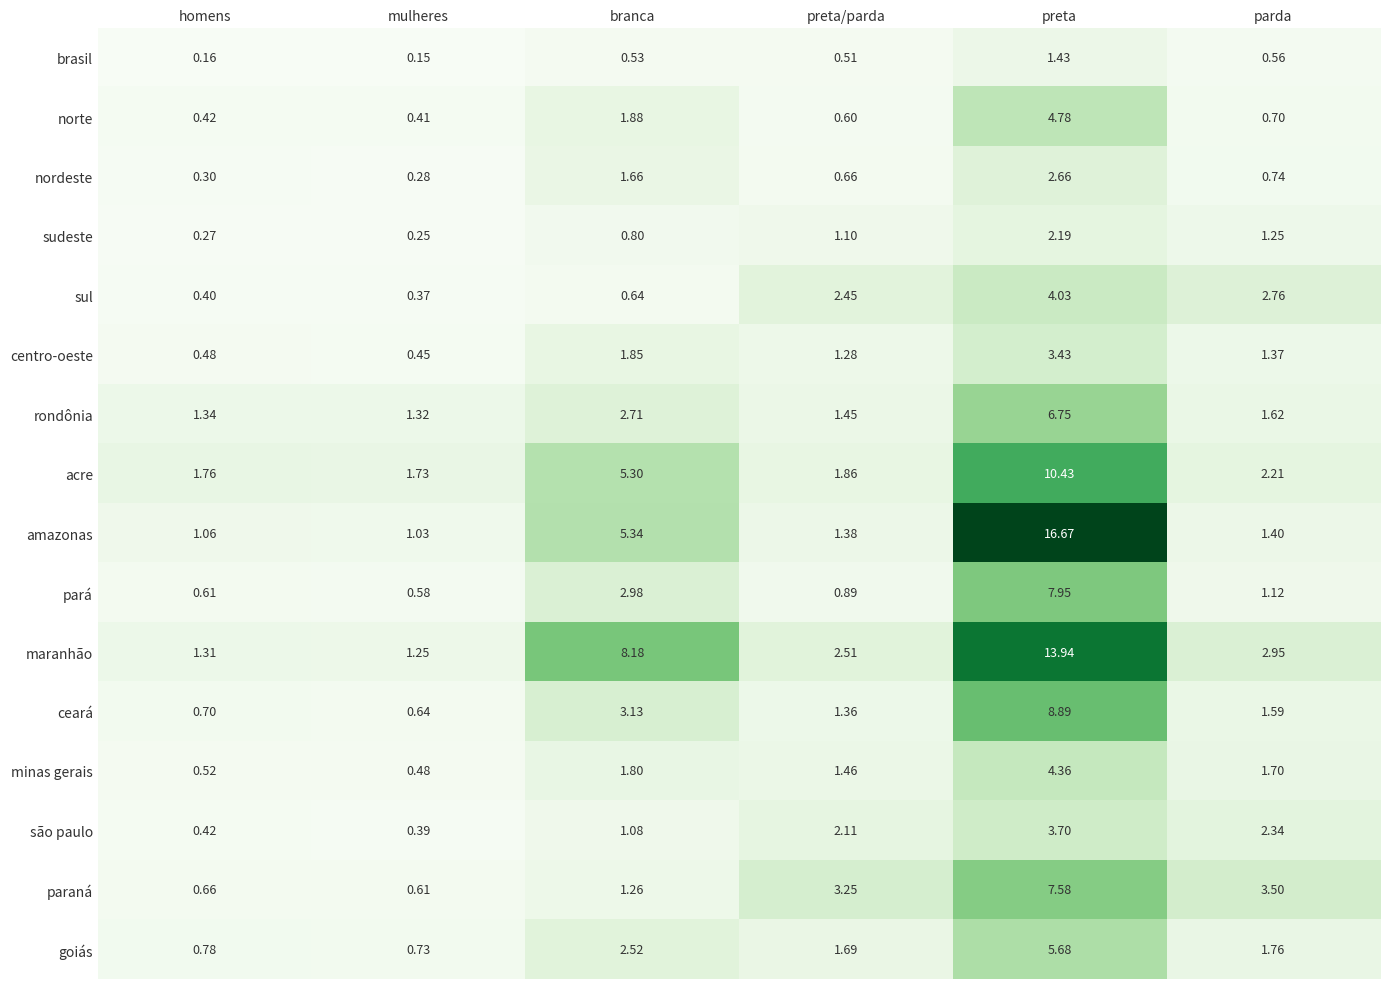

List the series in order of their peak value, highest first.

amazonas, maranhão, acre, ceará, pará, paraná, rondônia, goiás, norte, minas gerais, sul, são paulo, centro-oeste, nordeste, sudeste, brasil